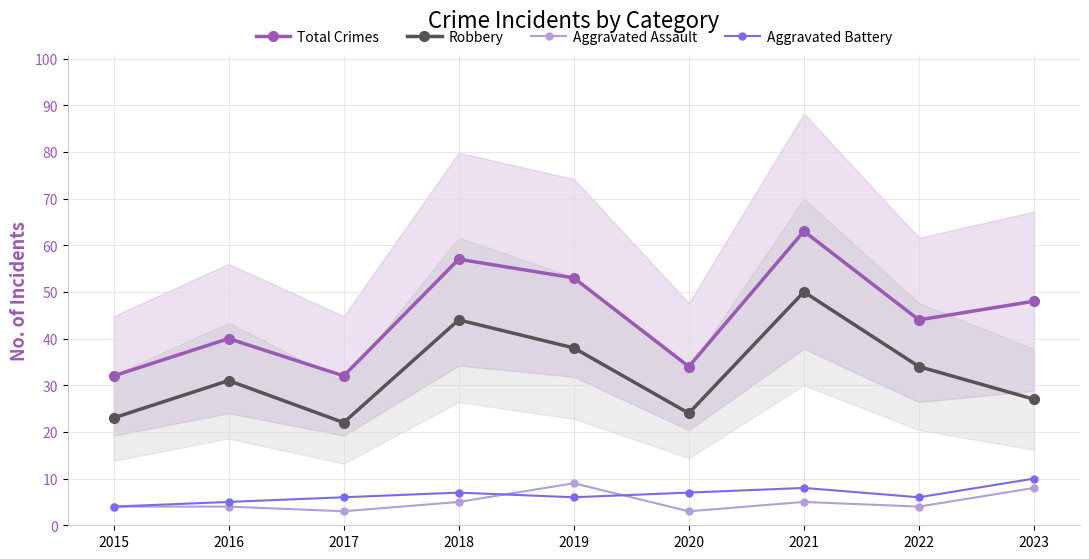

Reading right to left, extract all data points from this chart.

Total Crimes: 2023=48	2022=44	2021=63	2020=34	2019=53	2018=57	2017=32	2016=40	2015=32
Robbery: 2023=27	2022=34	2021=50	2020=24	2019=38	2018=44	2017=22	2016=31	2015=23
Aggravated Assault: 2023=8	2022=4	2021=5	2020=3	2019=9	2018=5	2017=3	2016=4	2015=4
Aggravated Battery: 2023=10	2022=6	2021=8	2020=7	2019=6	2018=7	2017=6	2016=5	2015=4